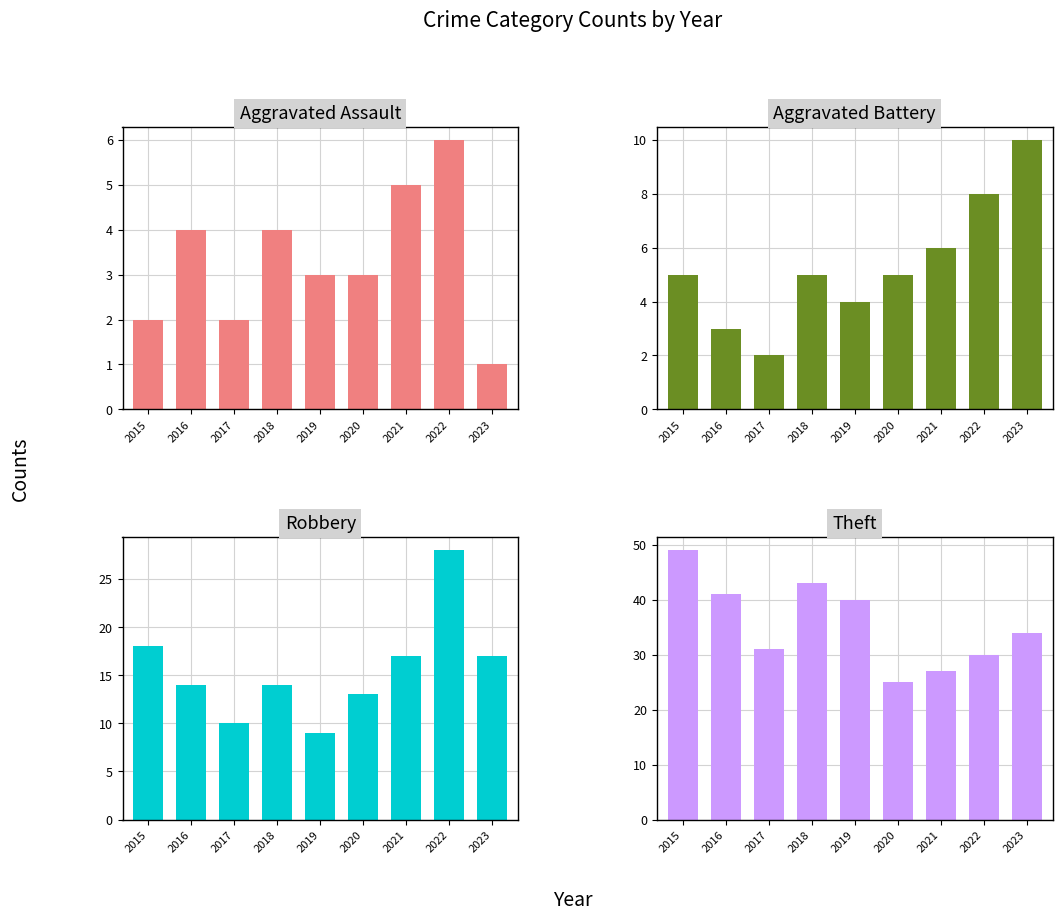

Is it true that Aggravated Assault equals 4 at 2016?

True